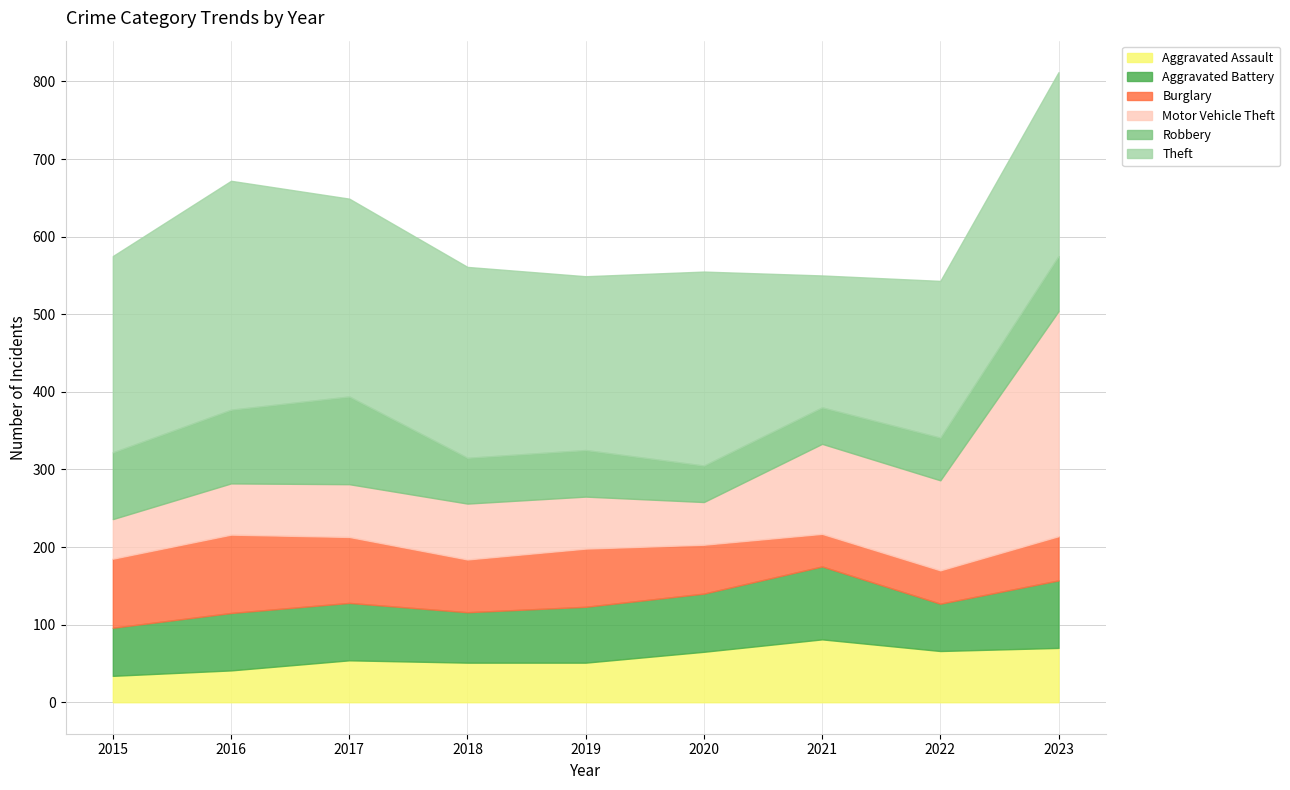

Is the value of Theft at 2021 greater than the value of Aggravated Assault at 2018?

Yes